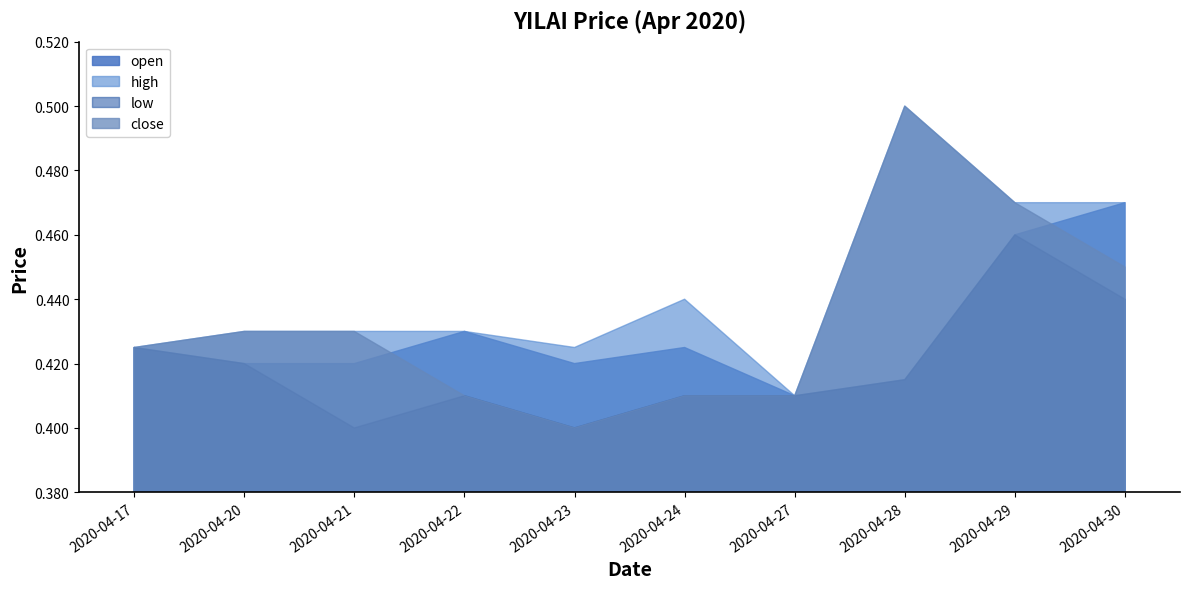

True or false: high and low intersect in this chart.

False